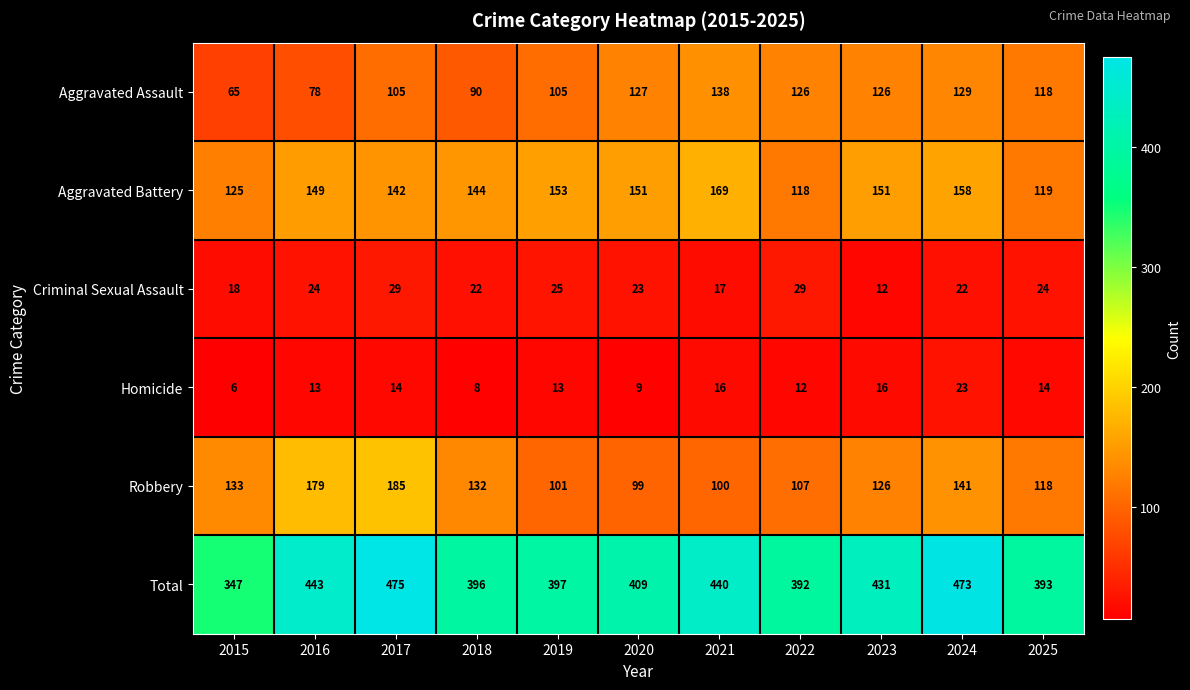

The Aggravated Assault series shows 83 at 2024. True or false?

False